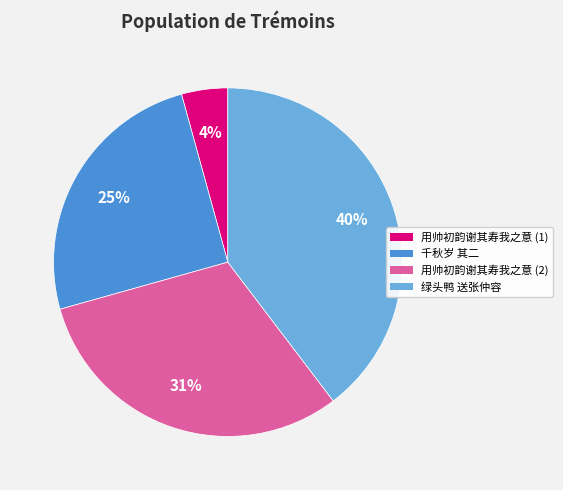

To the nearest percent, what percentage of the pie is 千秋岁 其二?

25%